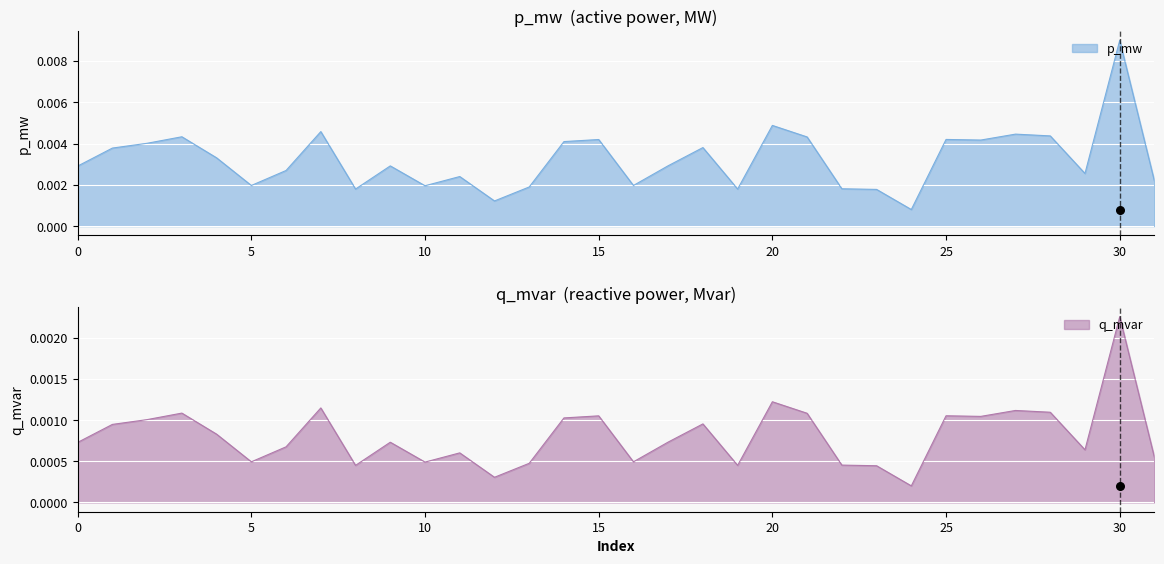

Is the value of q_mvar at 28 greater than the value of p_mw at 21?

No